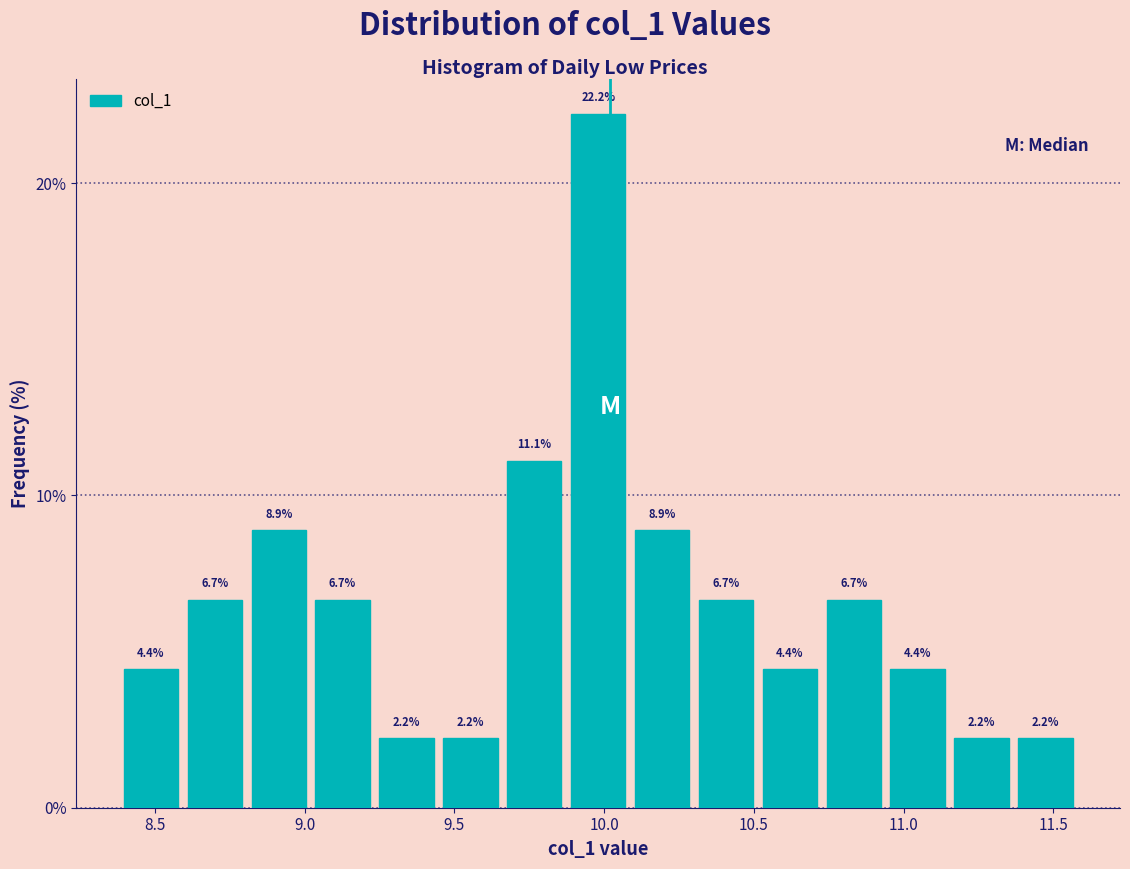

How tall is the bar that spans 9.45 to 9.65 on the x-axis? The bar edges are not printed on the chart, so give them approximately, as read against the axis.

2.2